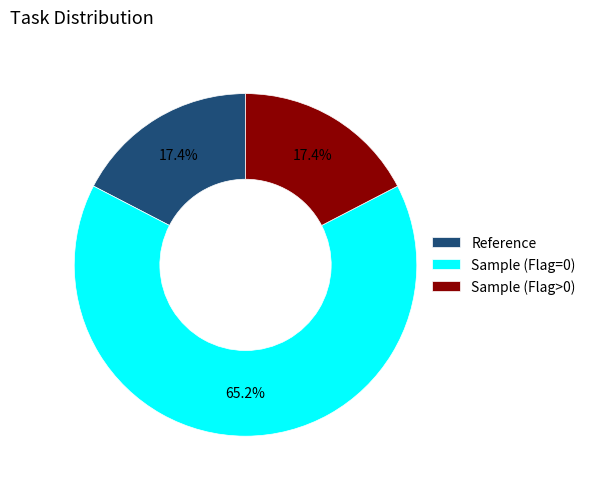

To the nearest percent, what is the combined percentage of Reference and Sample (Flag=0)?

83%